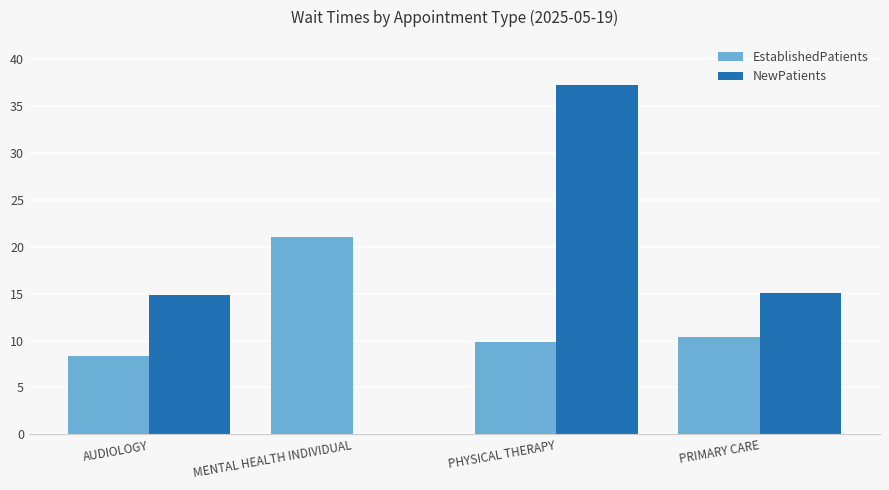

What is the highest value of the NewPatients series?

37.2